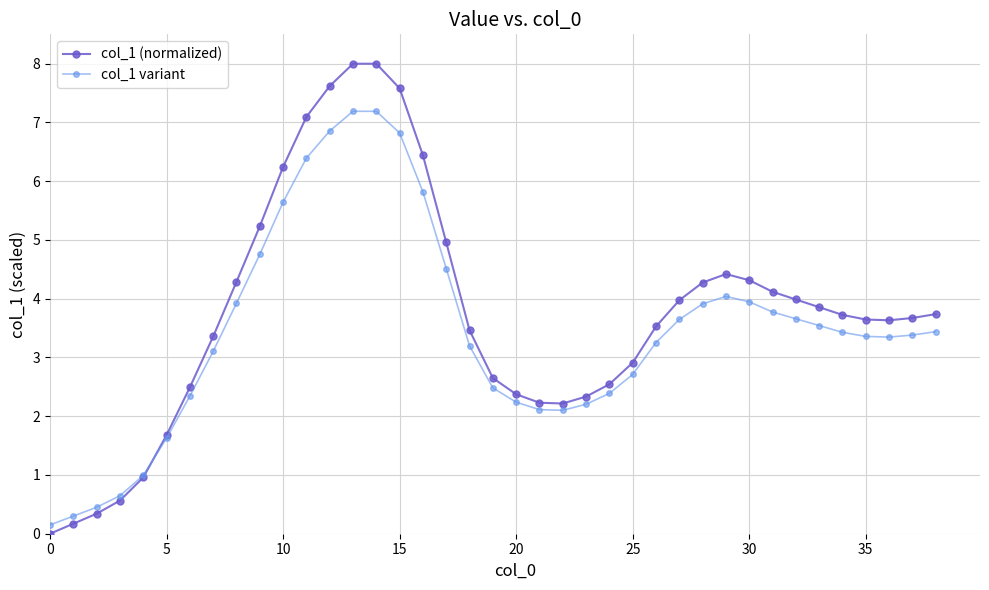

Which series has the widest spread of values?

col_1 (normalized)